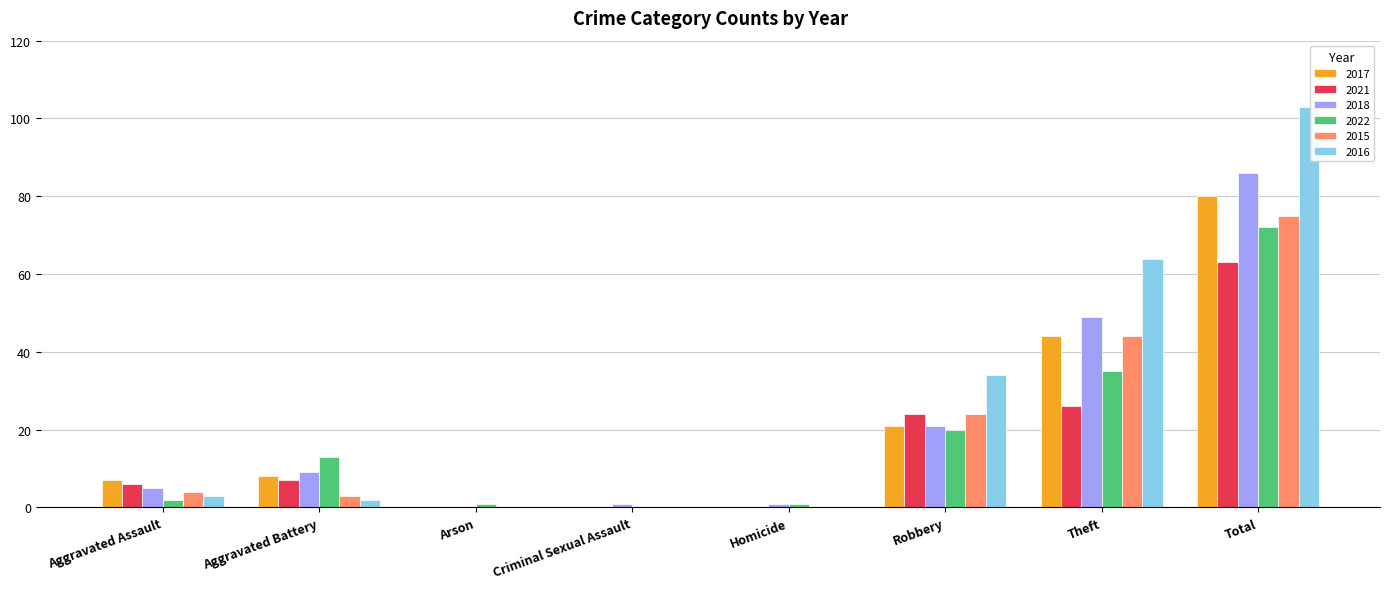

How many distinct data groups are displayed?

6